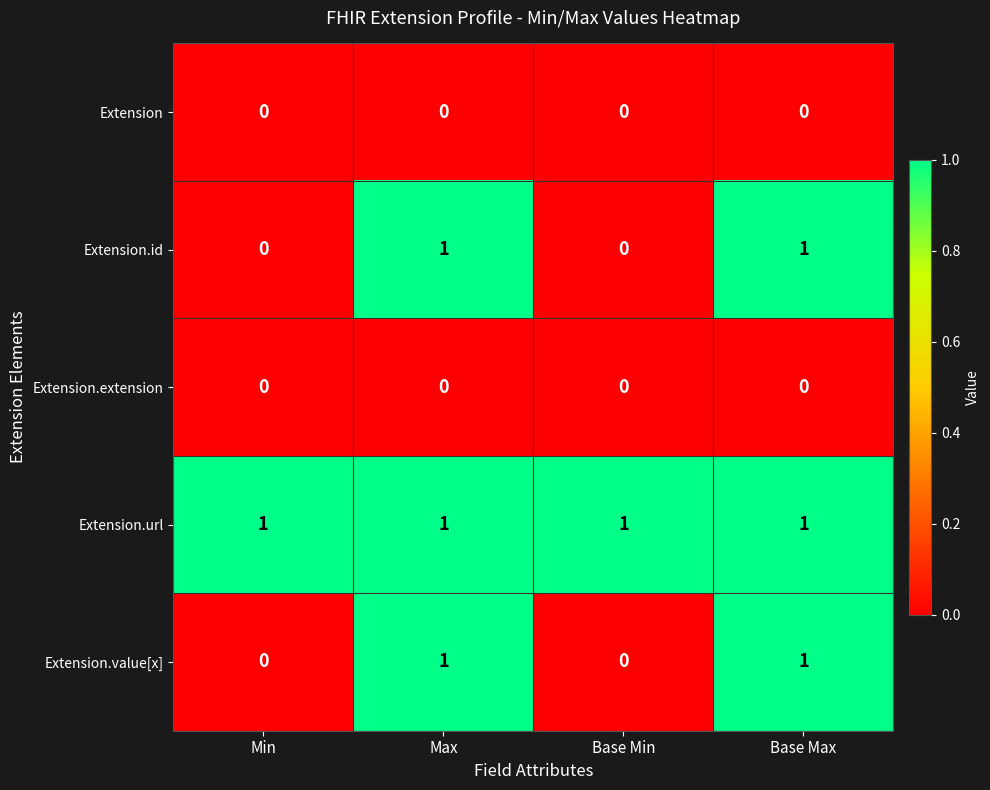

The value of Extension.url at Min is 2. True or false?

False